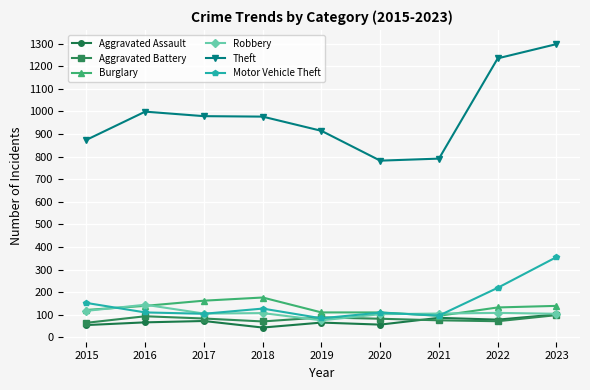

The Aggravated Battery series shows 82 at 2020. True or false?

True